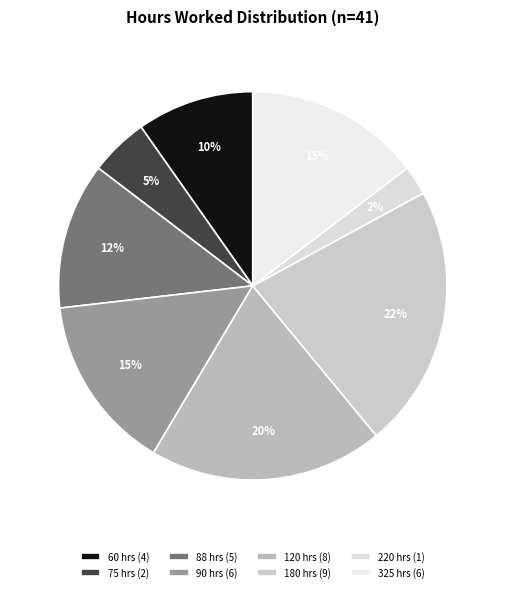

Count the number of slices in the pie.

8